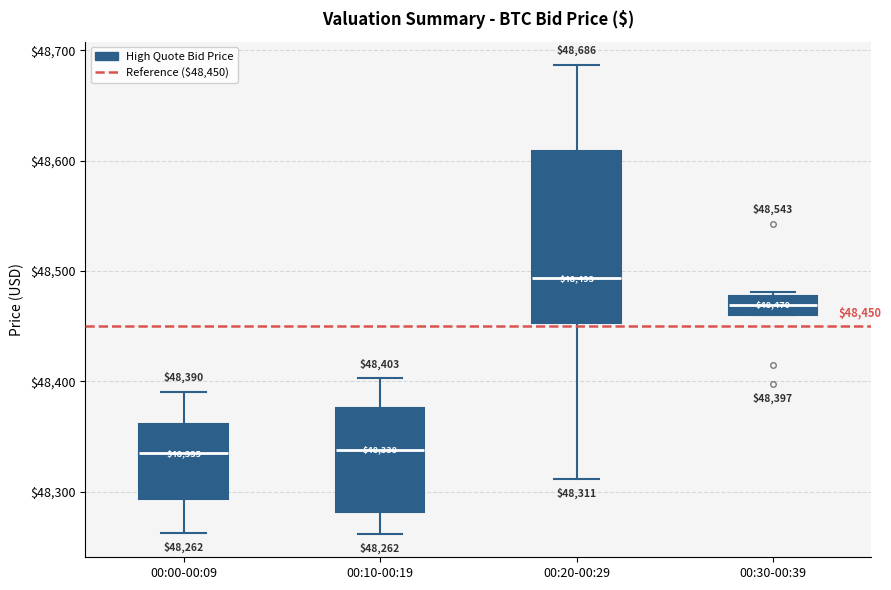

Comparing the boxes themselves (not the whiskers), which one is the tallest?

00:20-00:29